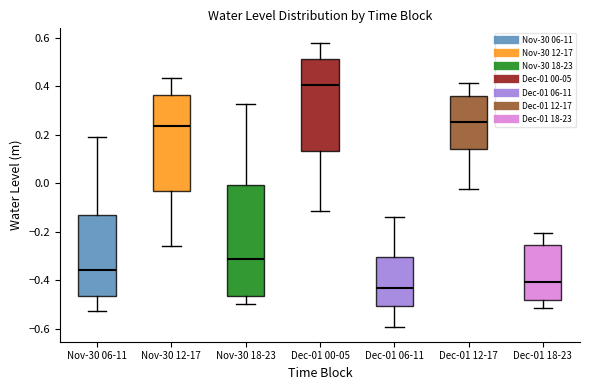

Which box is the tallest, from its lower edge to its upper edge?

Nov-30 18-23